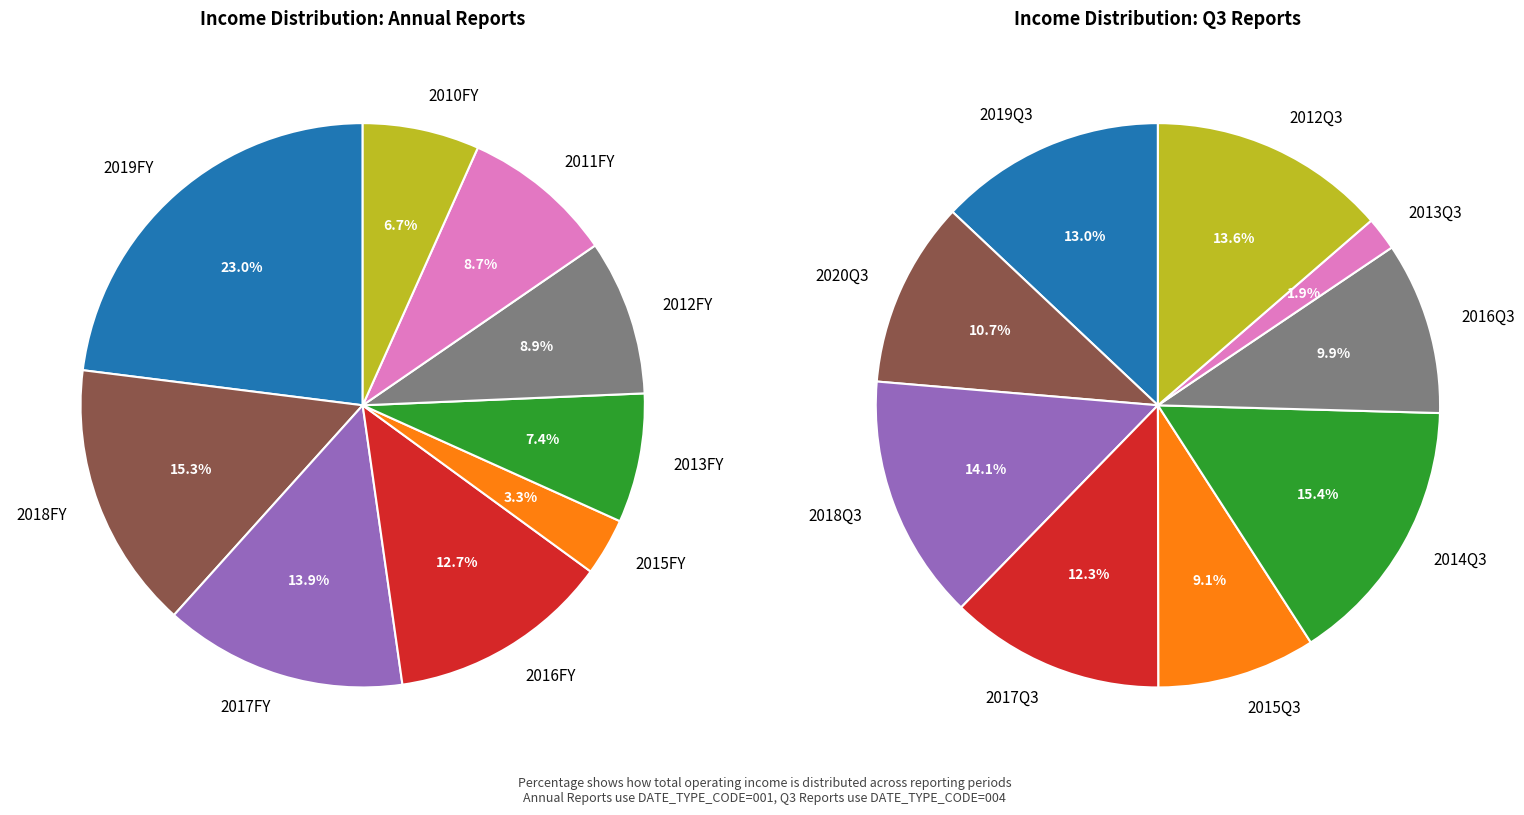

Rank the series by their average value, from highest to lowest.

Annual Reports, Q3 Reports